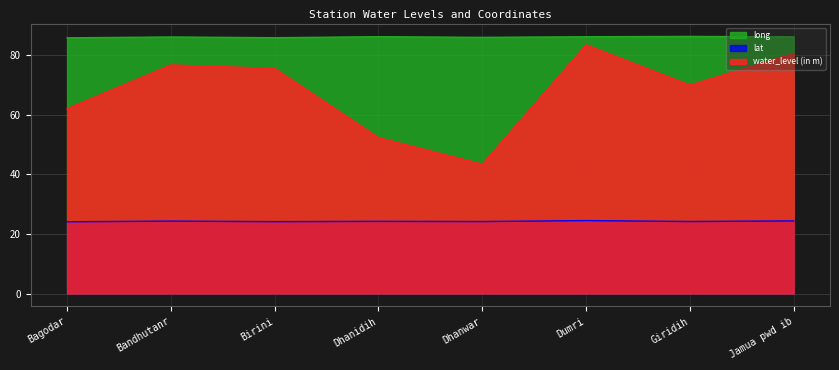

What is the label of the 8th point from the left?

Jamua pwd ib